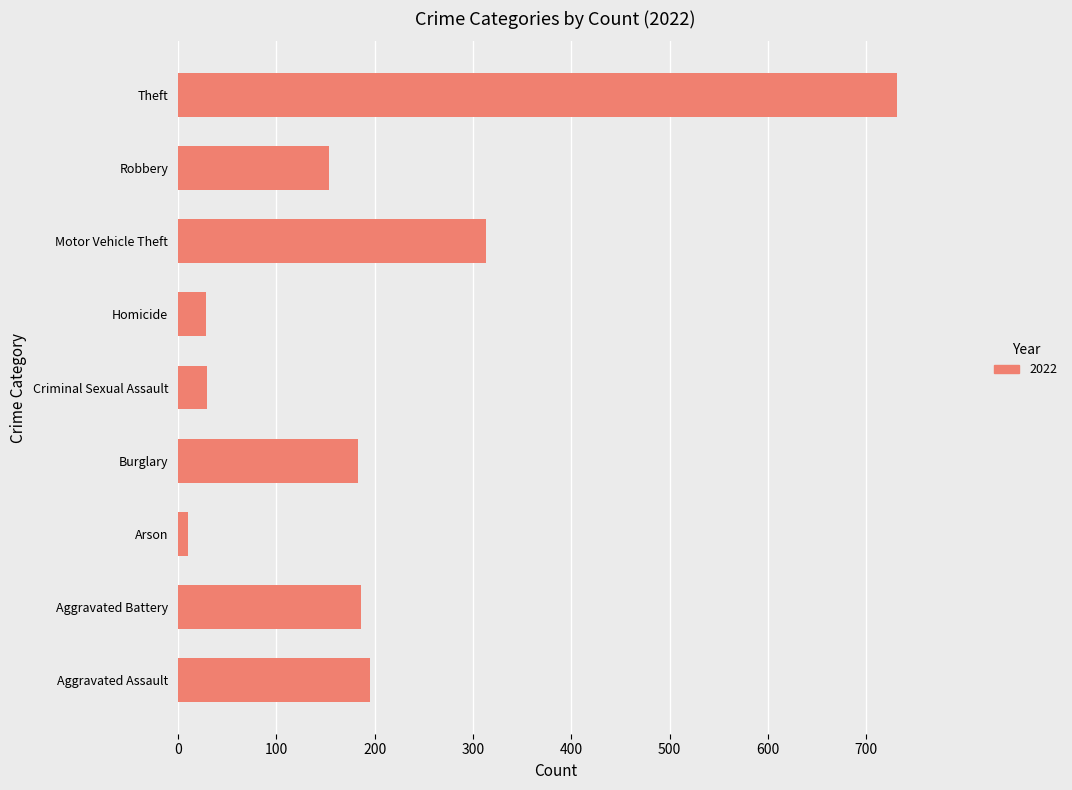

What is the change in value from Criminal Sexual Assault to Homicide?

-1